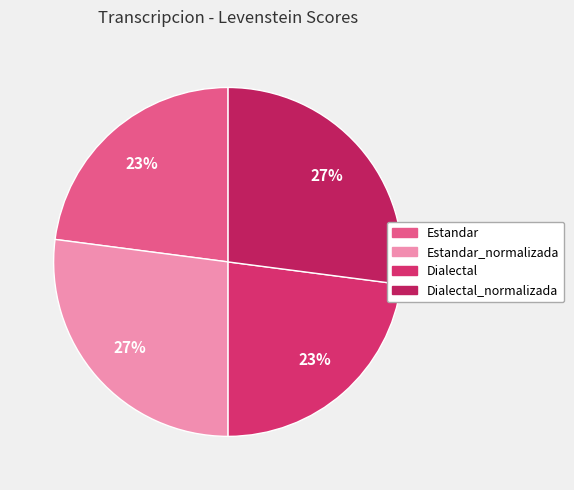

How many segments does this pie chart have?

4